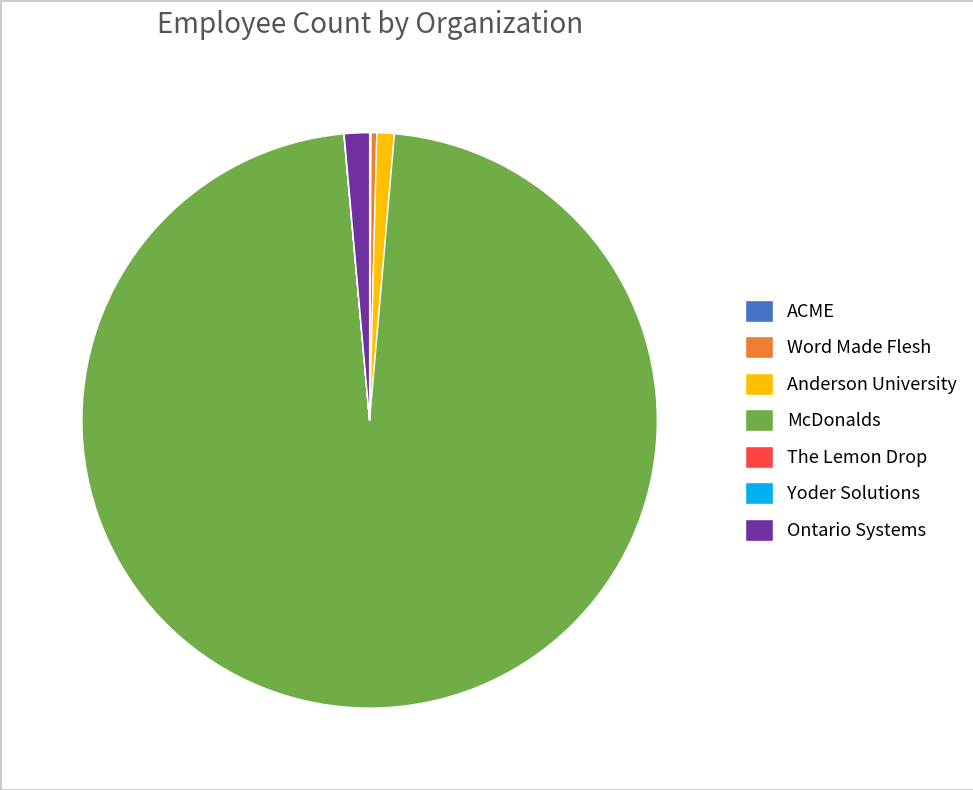

Is there any slice that represents more than half of the pie?

Yes